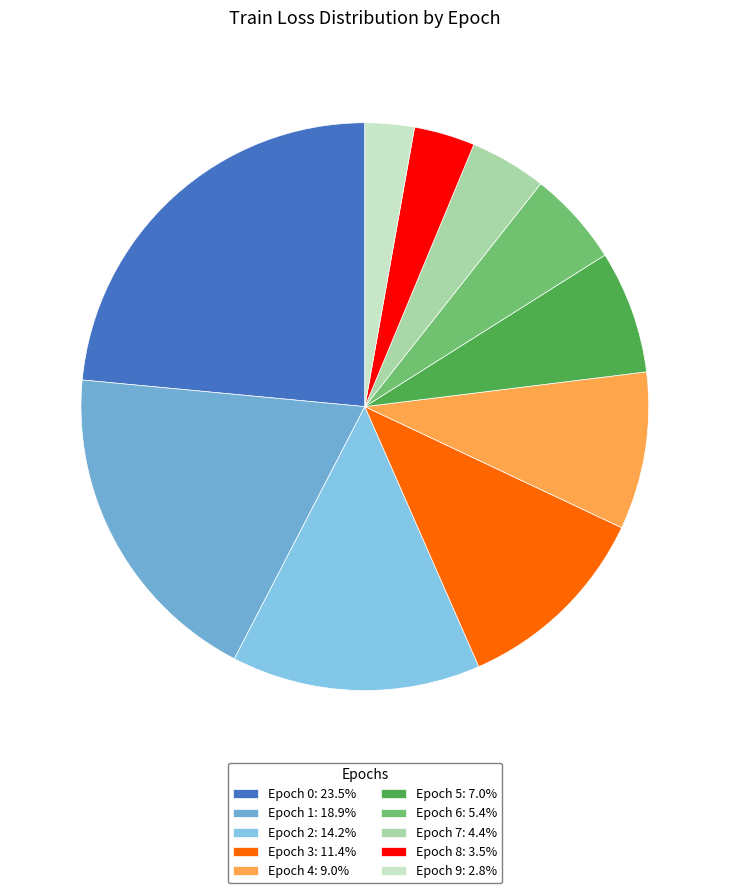

Does Epoch 5 account for over 50% of the chart?

No